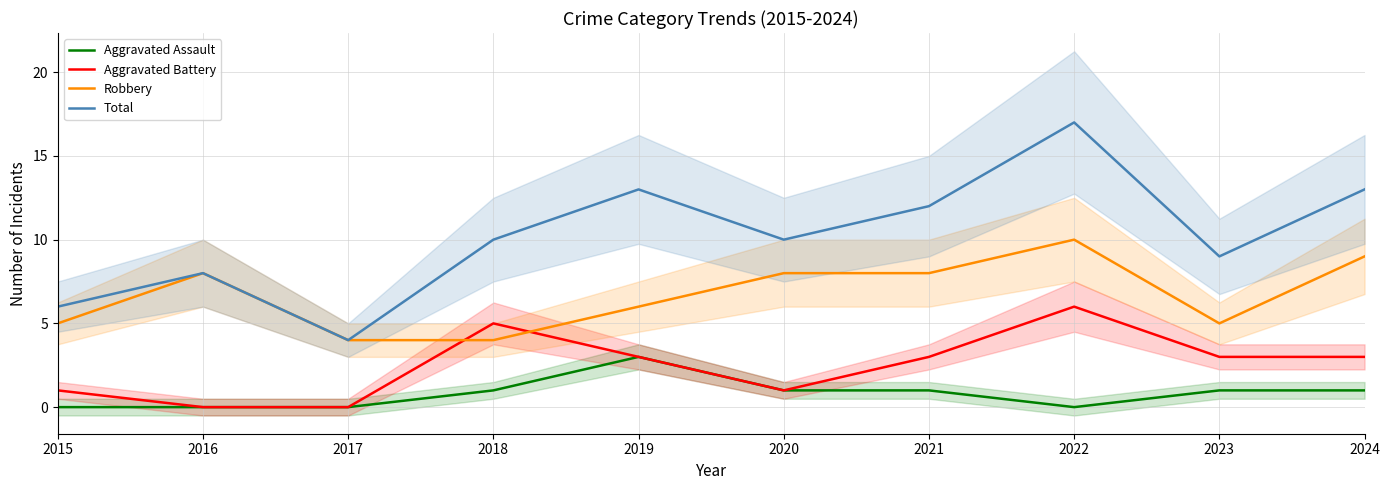

What is the sum of the Aggravated Battery values at 2019 and 2022?

9